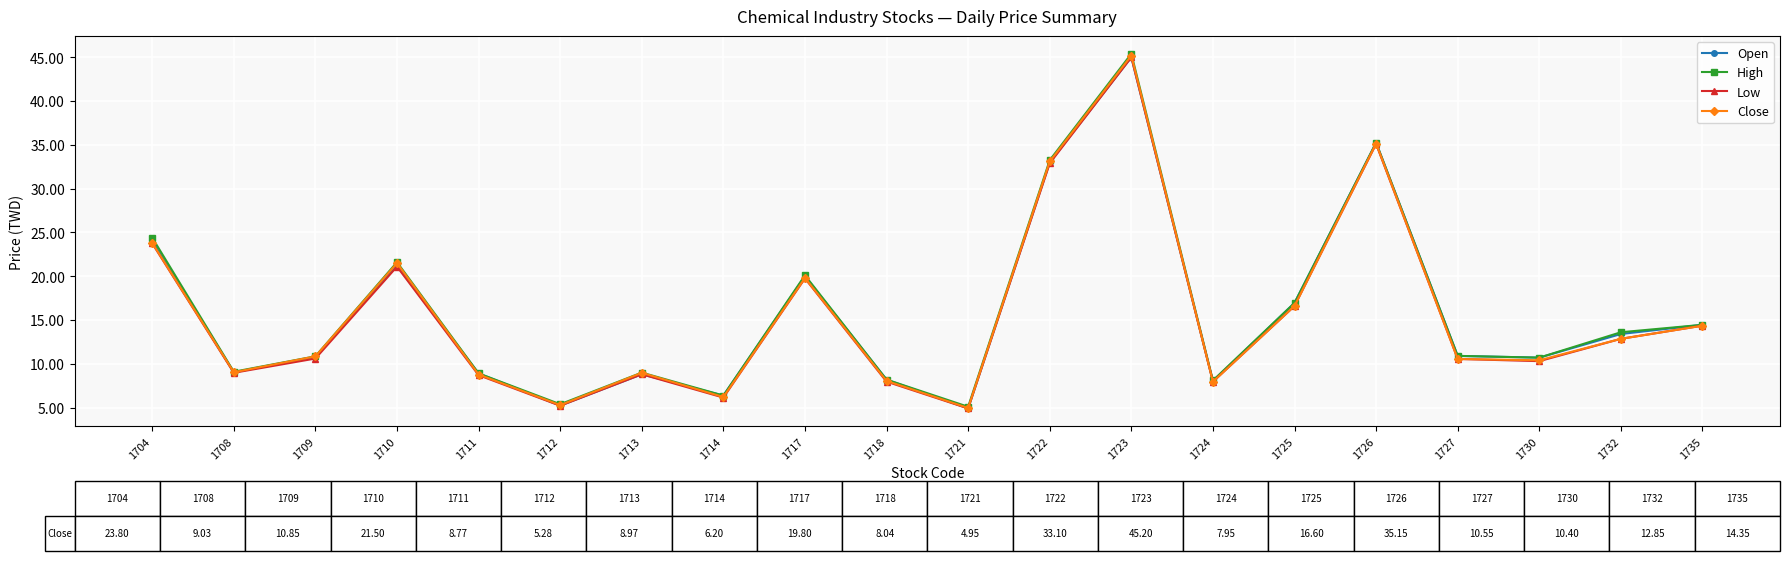

Where does the Close series first go above 10?

1704